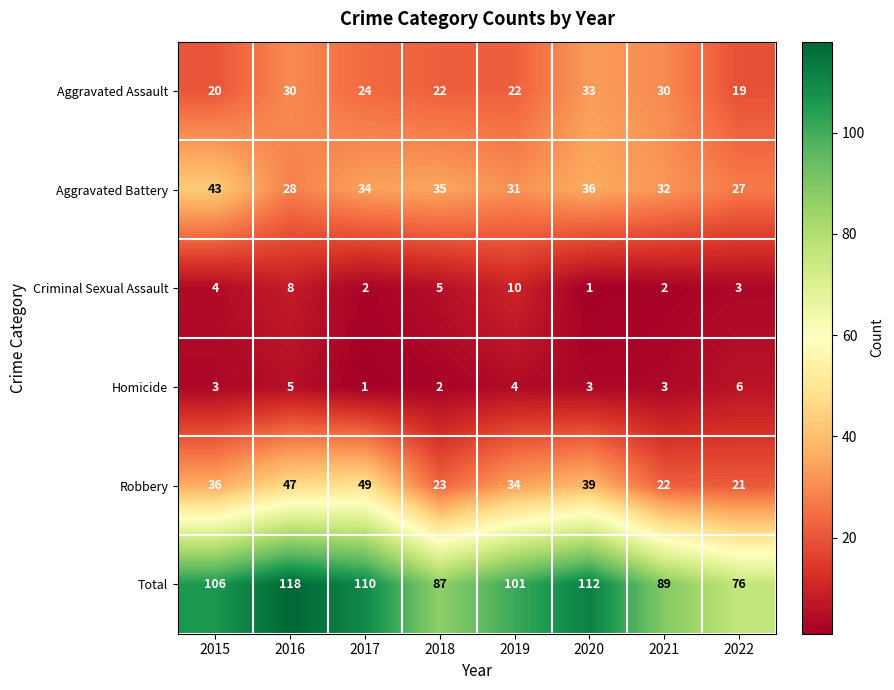

Count the number of data series in this chart.

6